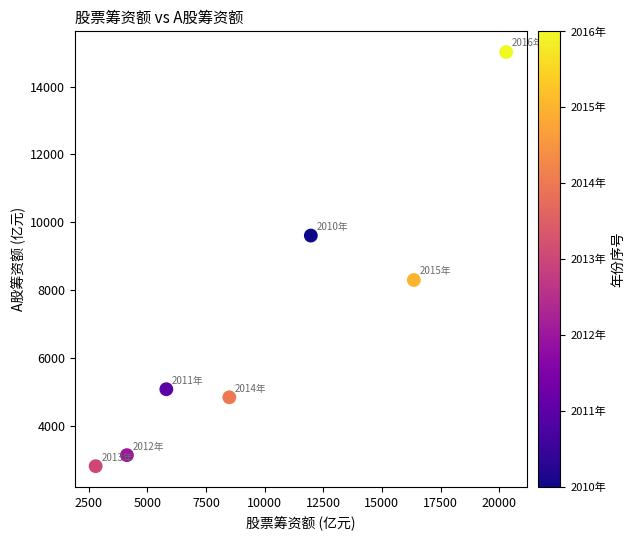

What is the range of X values (max minus min)?

17494.2